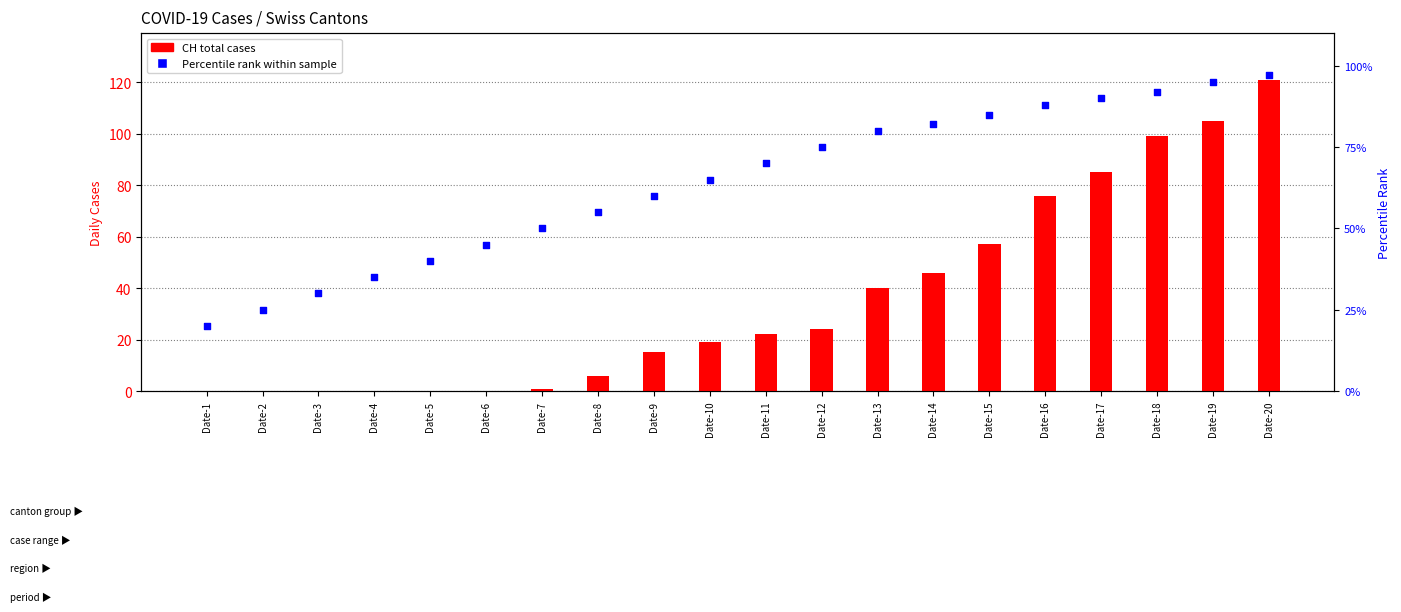

Which series has the widest spread of Y values?

CH (total)